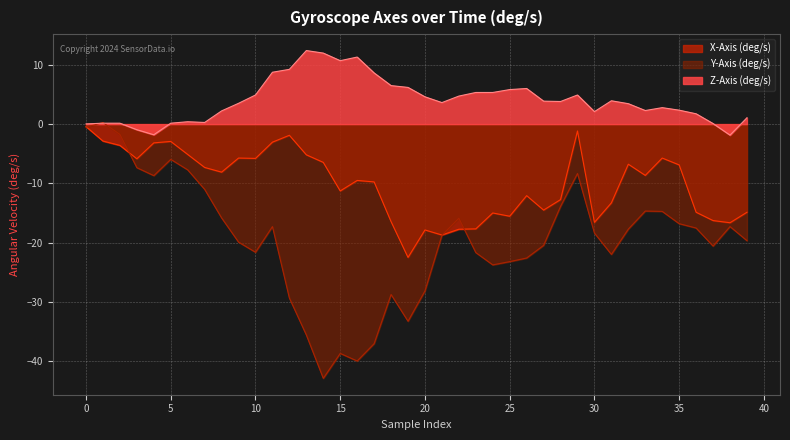

How many values in Y-Axis (deg/s) are below zero?

39